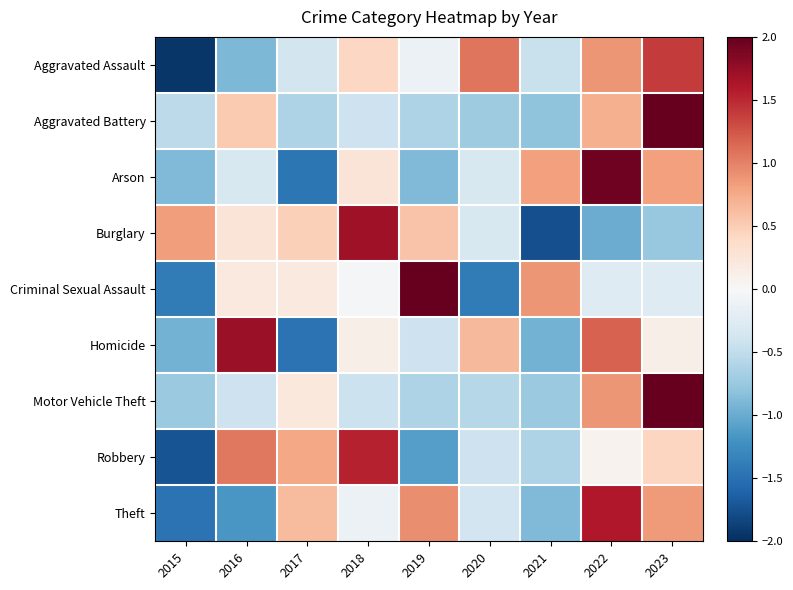

Which series changed the most between 2016 and 2020?

Aggravated Assault